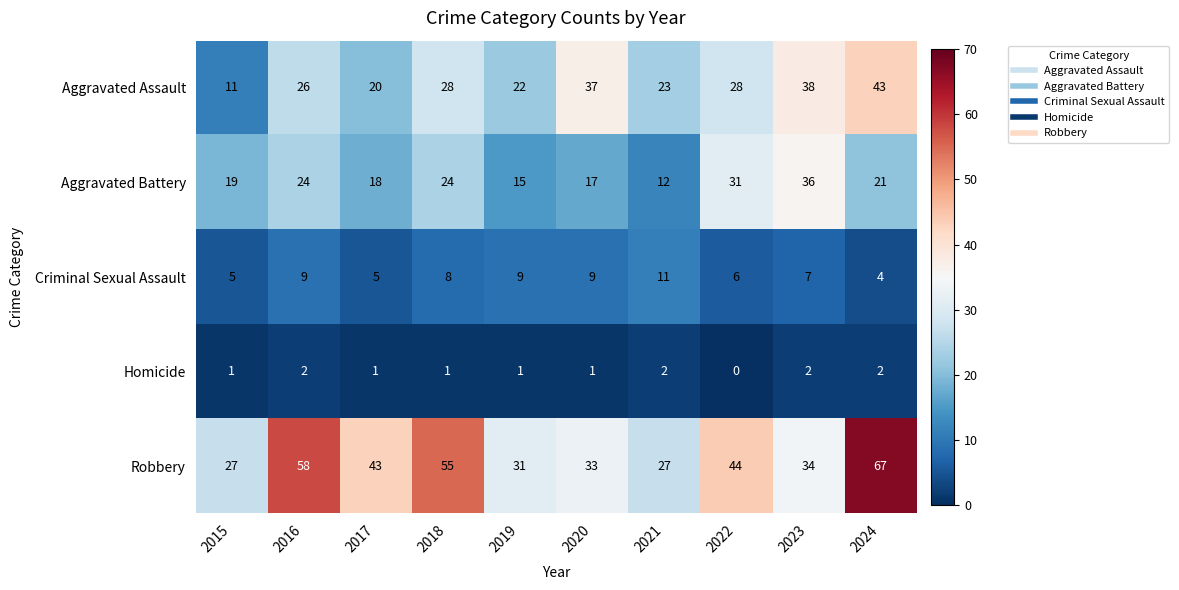

What is the difference between the Aggravated Assault values at 2017 and 2024?

23